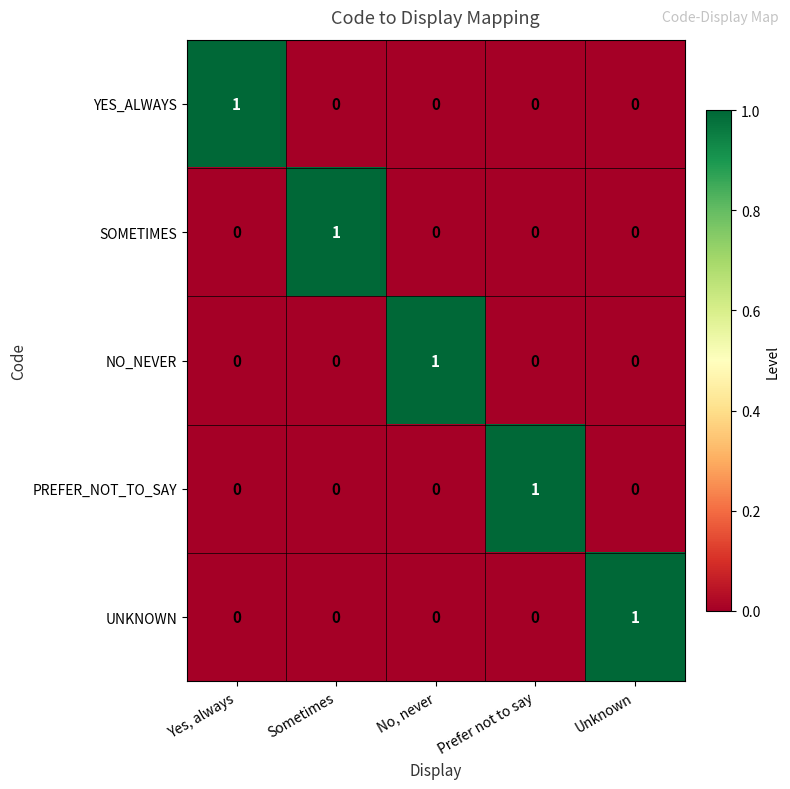

At how many categories does at least one series exceed 0?

5